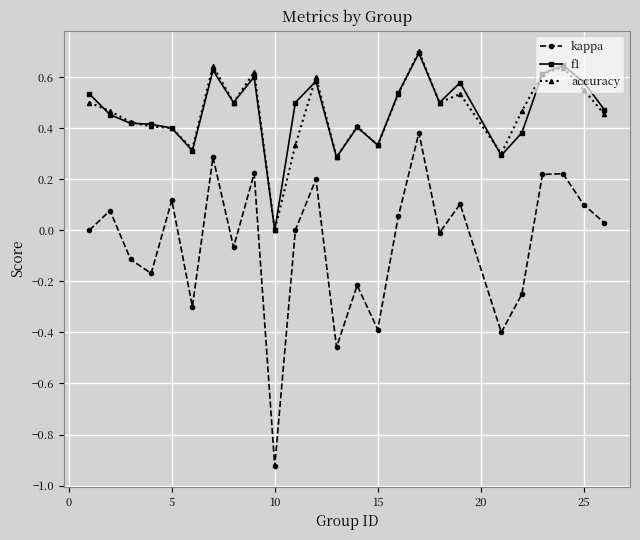

True or false: f1 and kappa cross at least once.

False